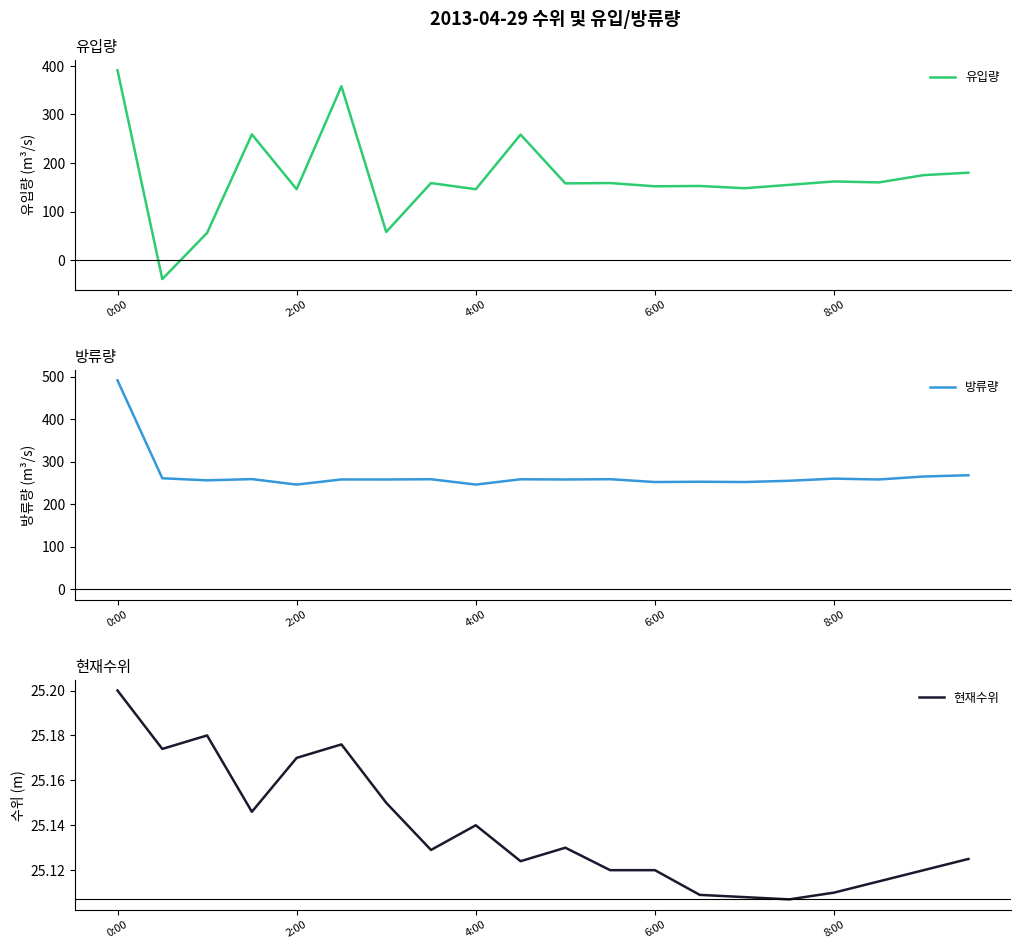

Rank the series by their maximum value, from lowest to highest.

현재수위, 유입량, 방류량